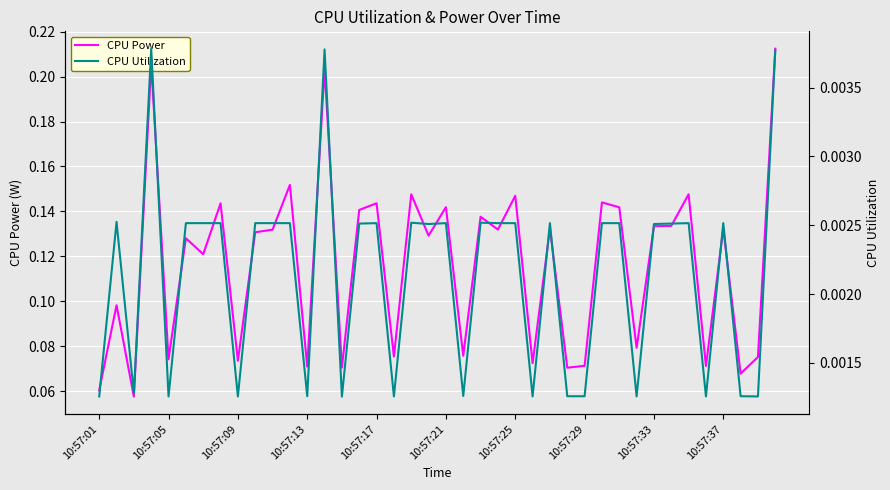

How many series are shown in this chart?

2